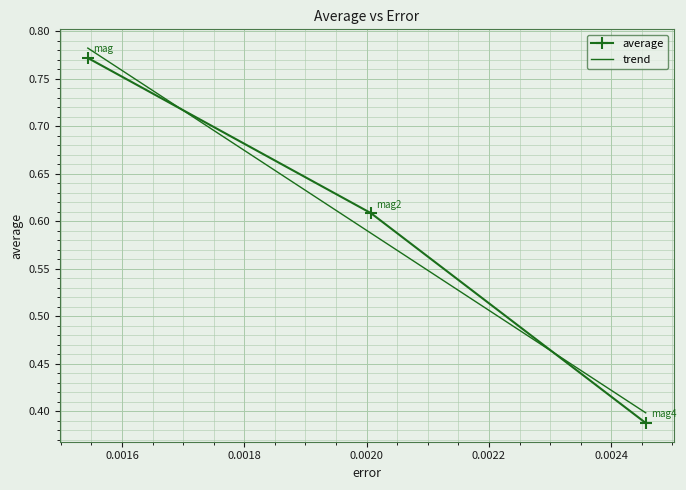

What is the minimum value shown in the chart?

0.4